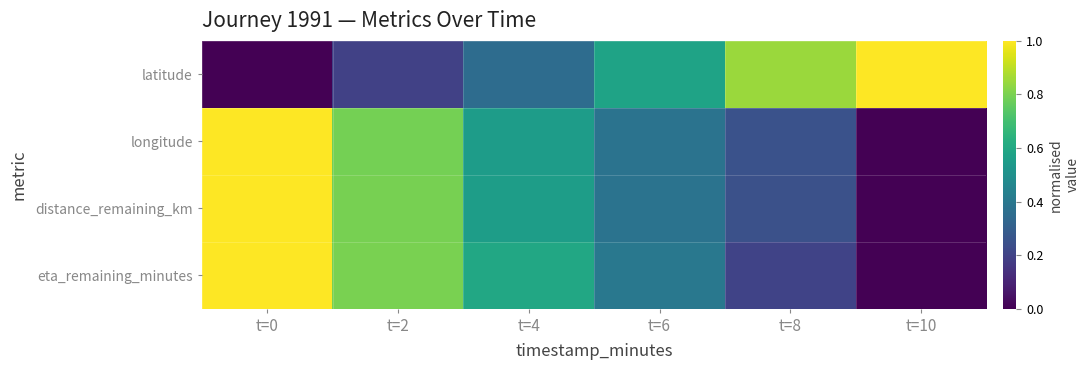

What is the total value across all series at t=10?

1.0